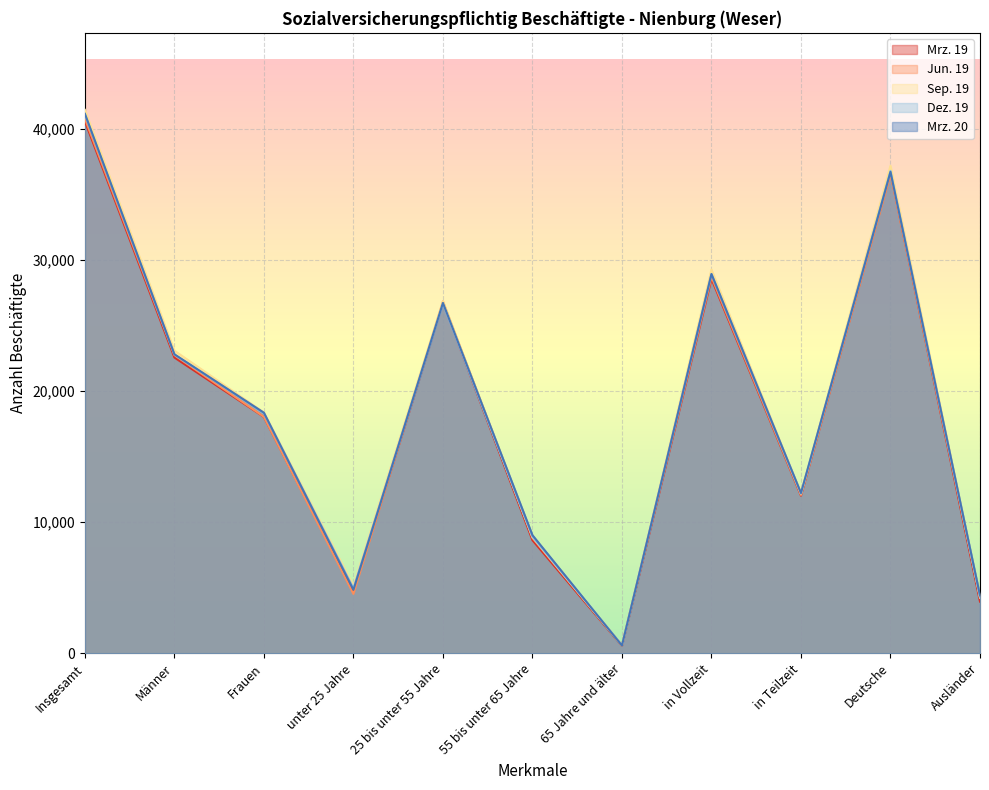

How many lines are shown in the chart?

5